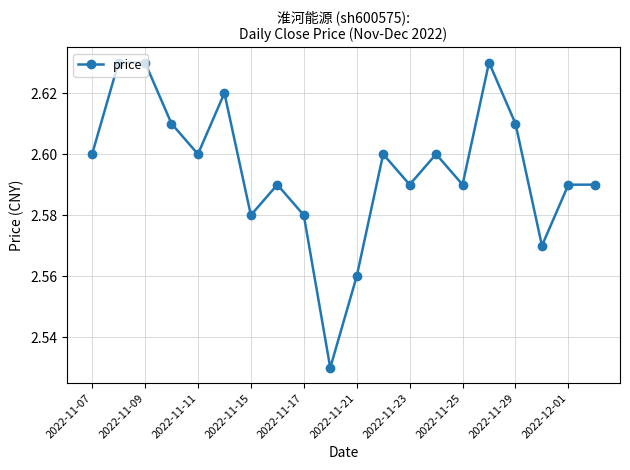

What is the sum of all values?

51.9